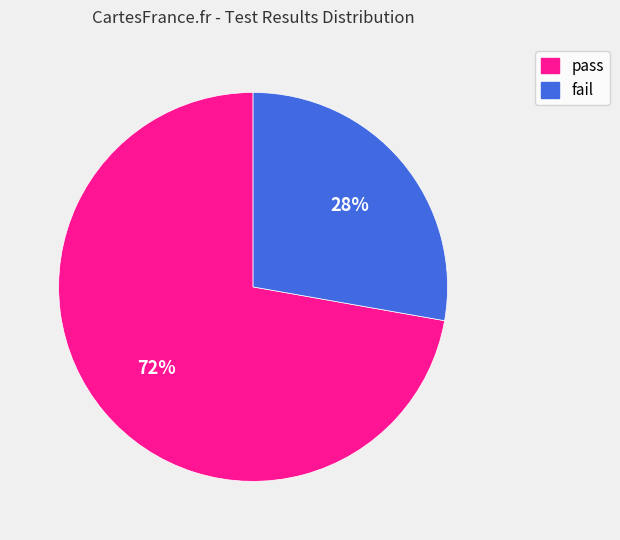

To the nearest percent, what is the combined percentage of fail and pass?

100%